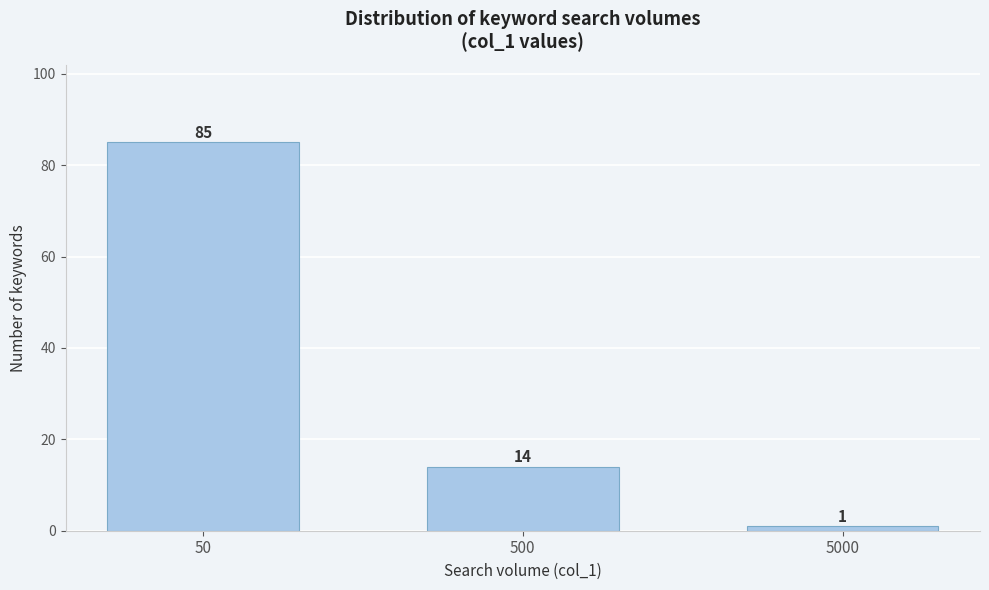

Reading left to right, what are all the values shown in this chart?

50=85	500=14	5000=1